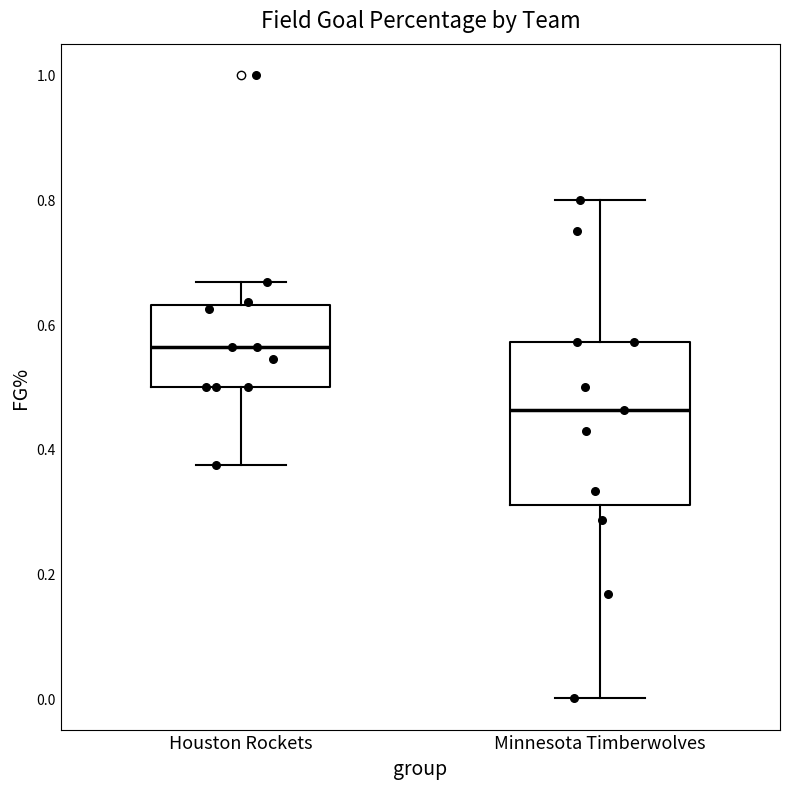

Where does the median line of the box for Minnesota Timberwolves sit on the y-axis? The values are not printed on the chart, so give them approximately, as read against the axis.

0.46